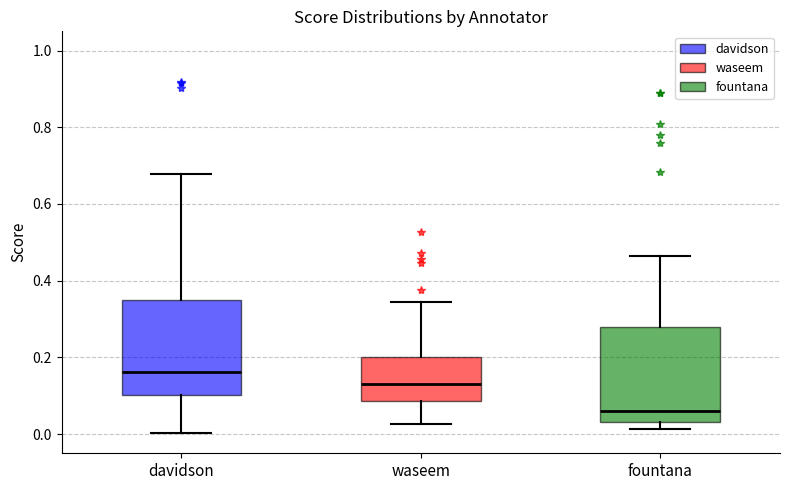

Reading left to right, read every box against the y-axis: the position of its median line, the range the box covers, and the ends of its whiskers. The values are not printed on the chart, so give them approximately, as read against the axis.

davidson: median 0.16, box 0.10 to 0.34, whiskers 0.00 to 0.68
waseem: median 0.14, box 0.08 to 0.20, whiskers 0.02 to 0.34
fountana: median 0.06, box 0.04 to 0.28, whiskers 0.02 to 0.46